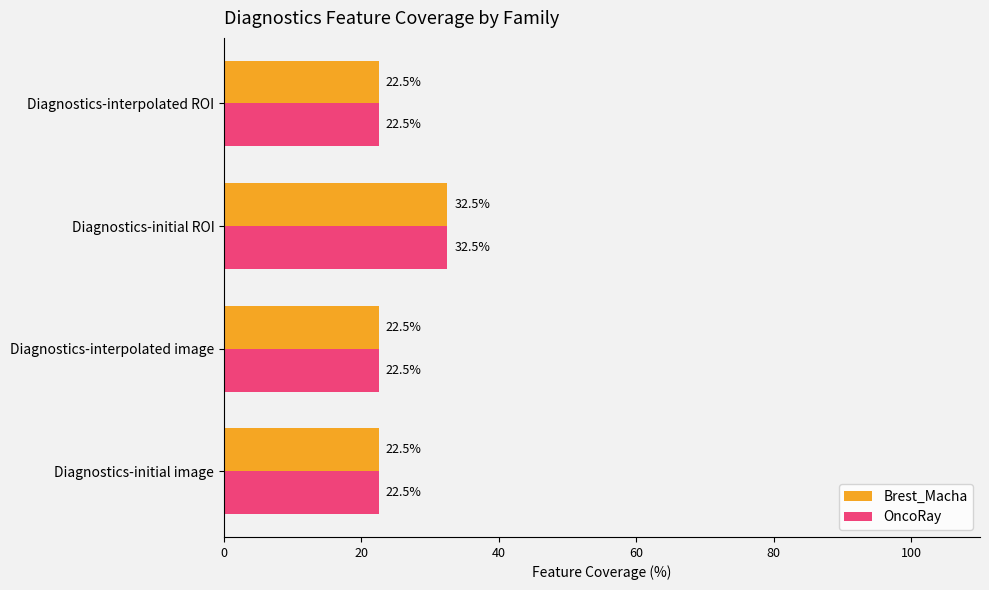

What is the approximate value of OncoRay at Diagnostics-initial ROI?

32.5